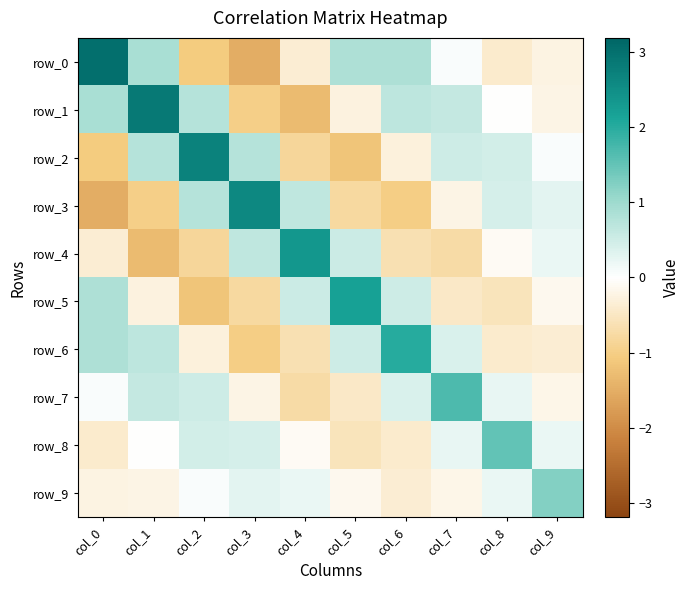

At how many categories does at least one series exceed 0?

10